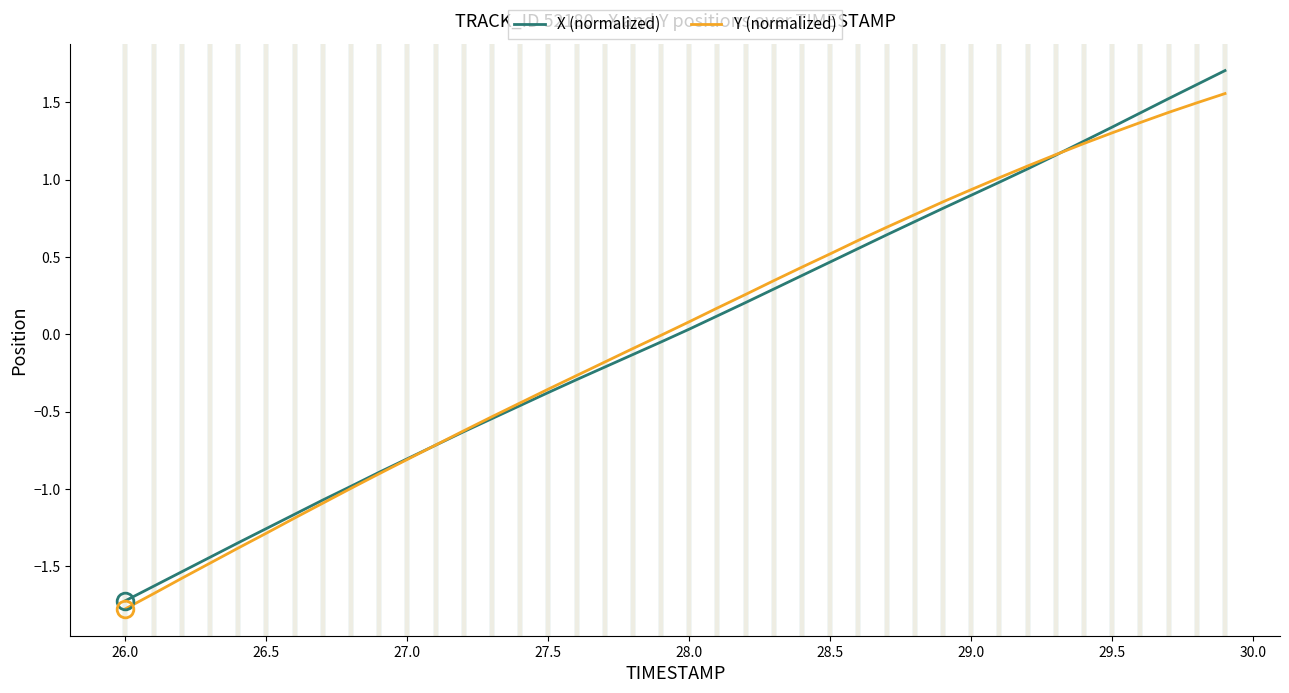

What is the greatest value displayed?

1.7